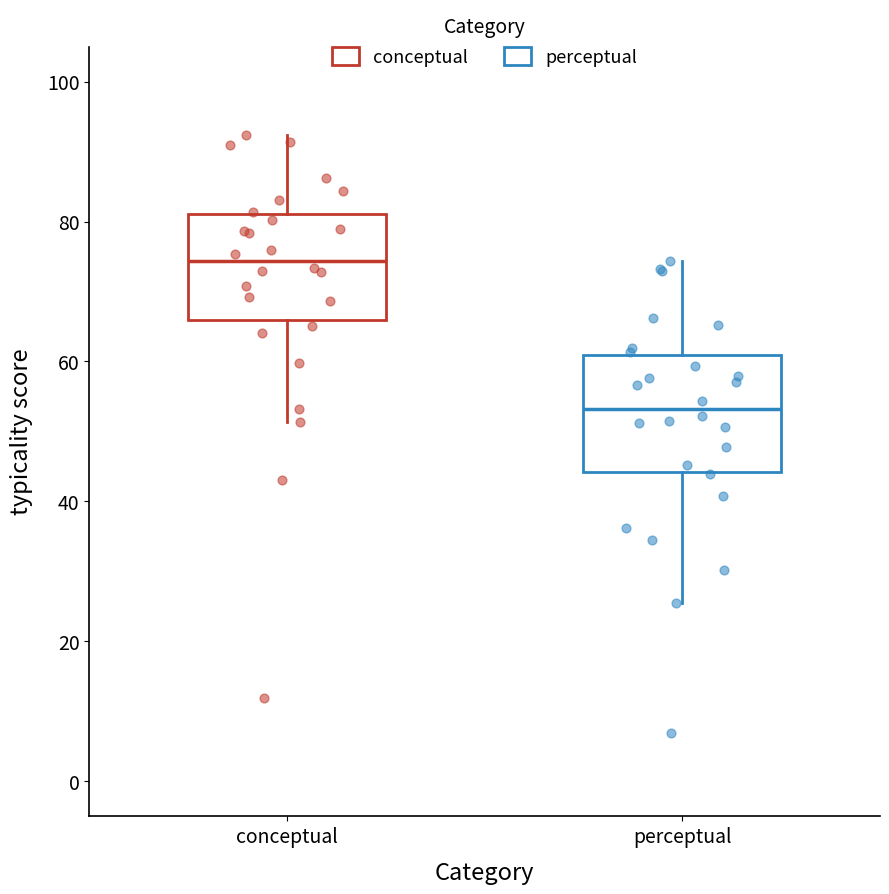

Where does the lower whisker of the box for perceptual end on the y-axis? The values are not printed on the chart, so give them approximately, as read against the axis.

26